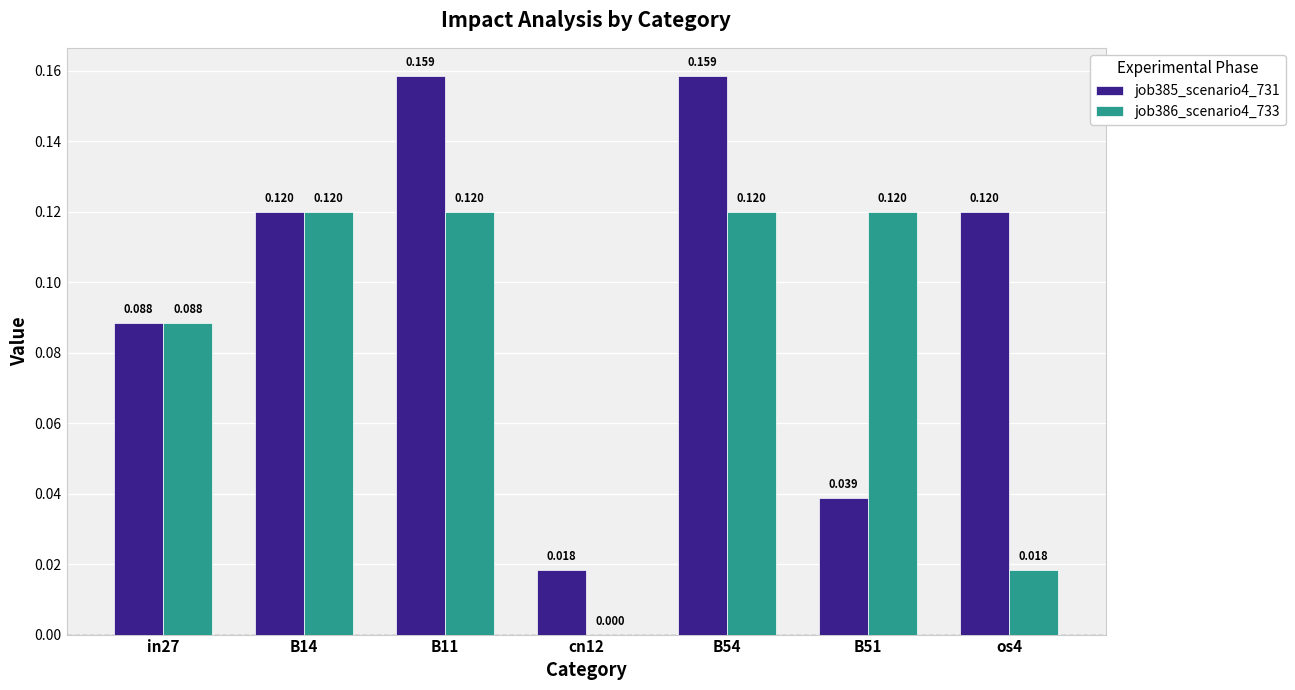

What are all the series names shown in the legend?

job385_scenario4_731, job386_scenario4_733